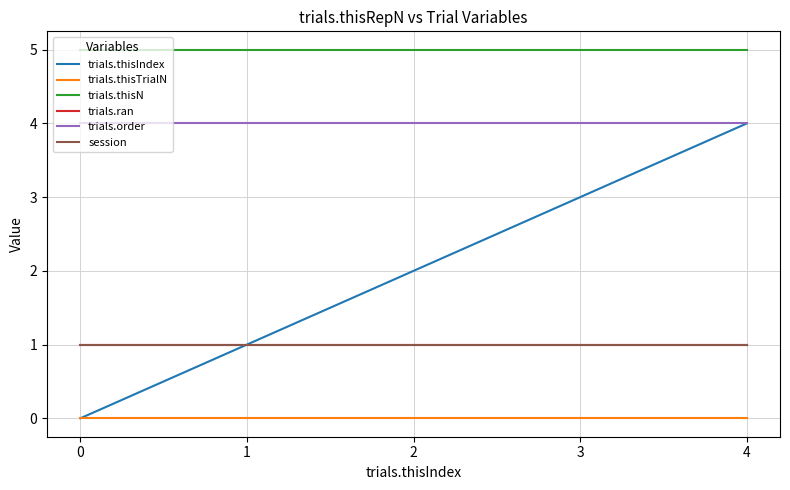

Count the trials.thisIndex values in the range 1 to 3.

3